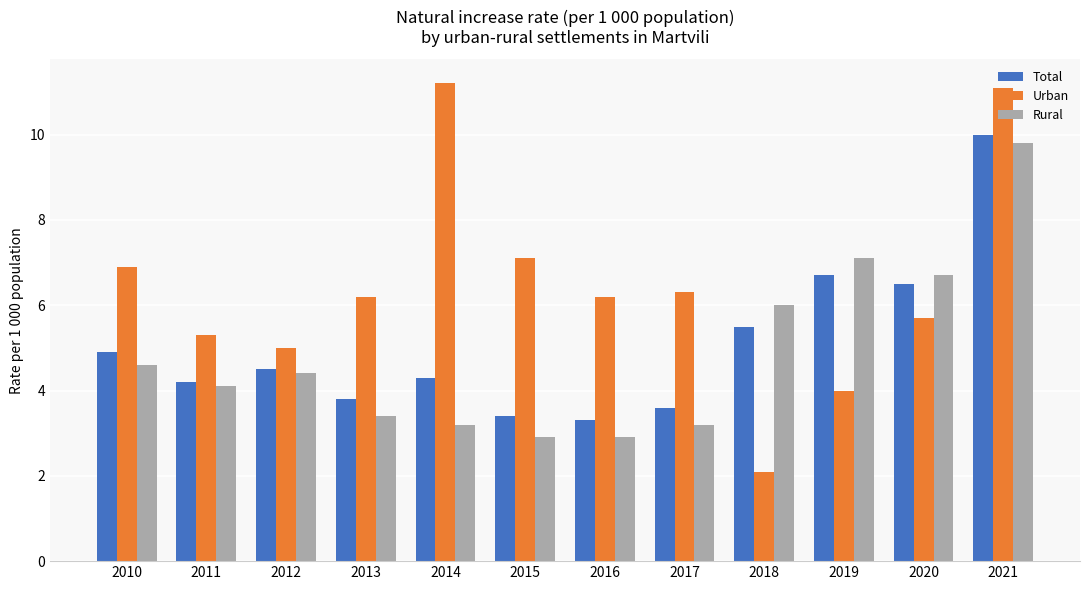

Rank the categories by Total value from highest to lowest.

2021, 2019, 2020, 2018, 2010, 2012, 2014, 2011, 2013, 2017, 2015, 2016